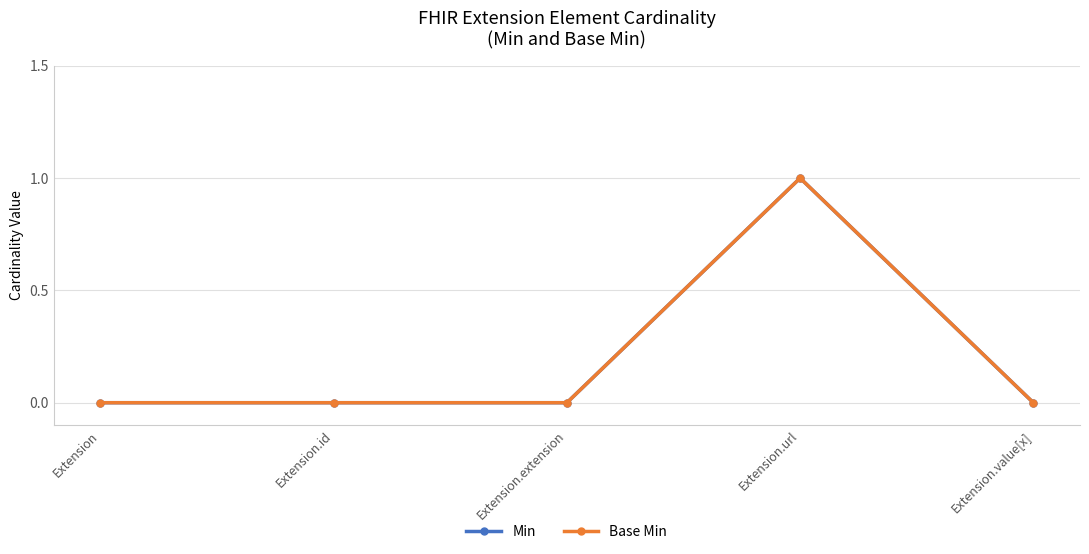

The Base Min series shows 0 at Extension.id. True or false?

True